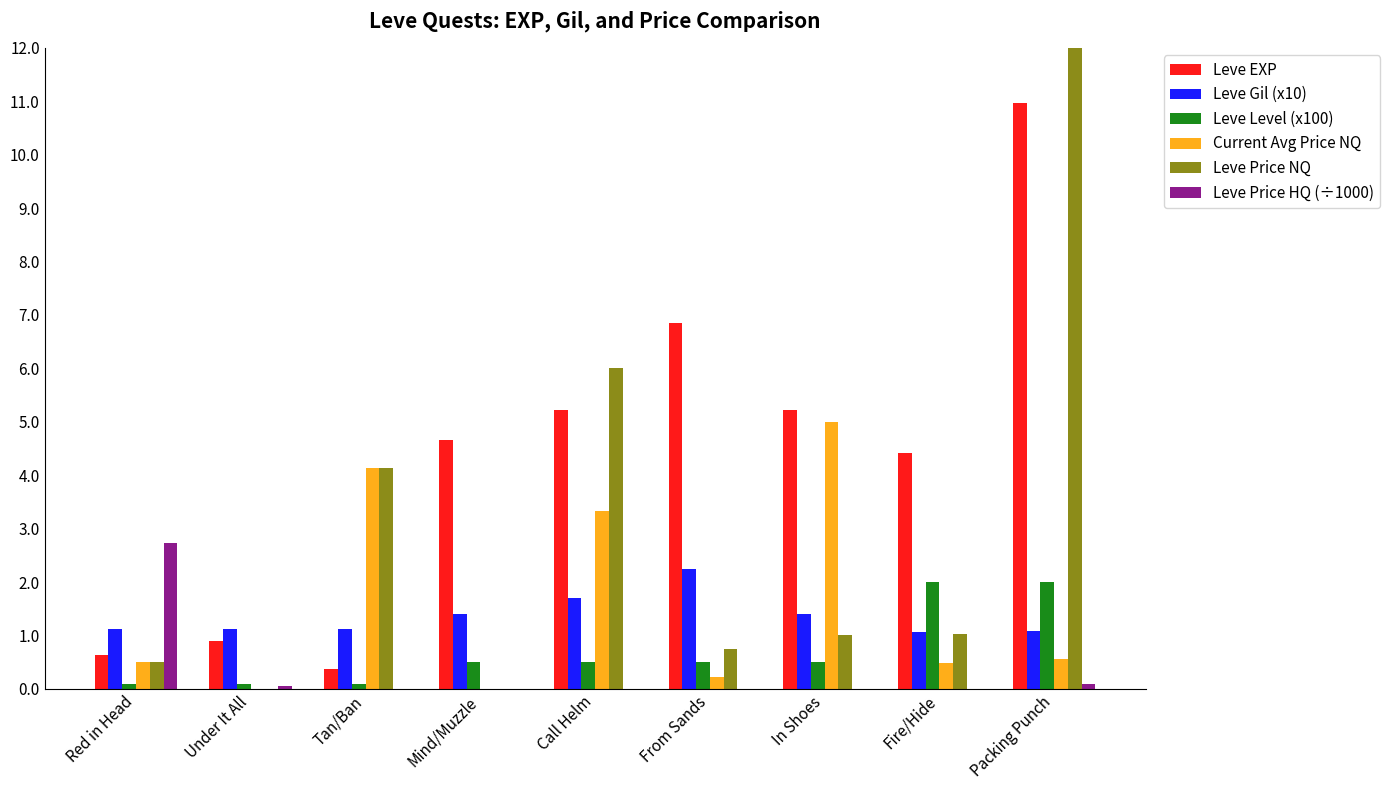

The value of Leve Level (x100) at Call Helm is 163. True or false?

False